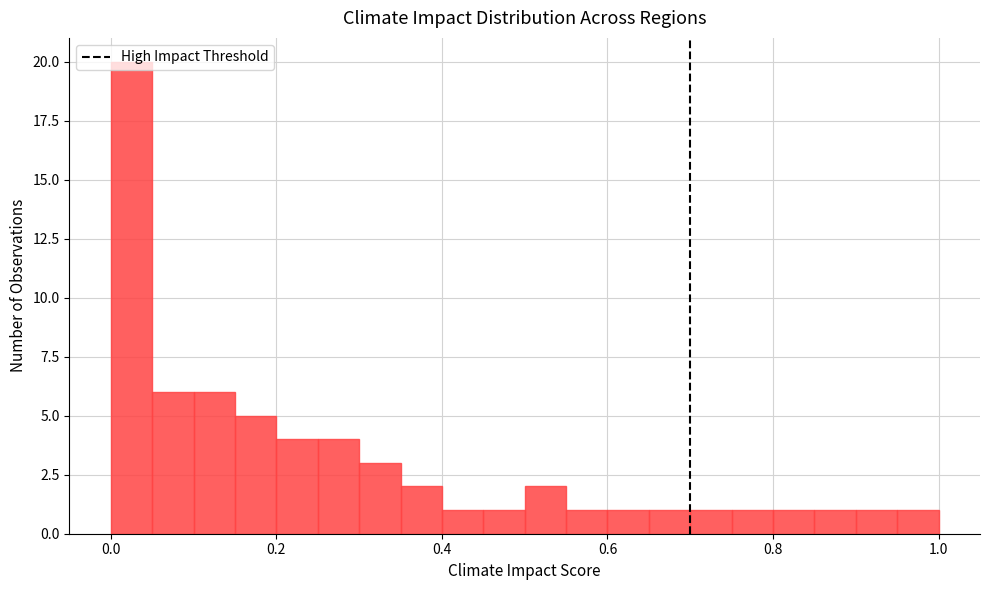

Around what value on the x-axis is the tallest bar? Give the approximate position of its centre, as read against the axis.

0.02